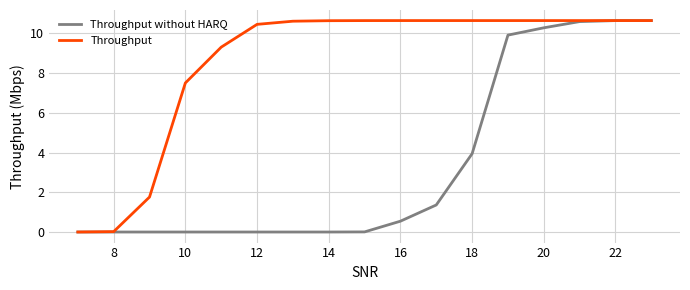

What is the sum of all Throughput without HARQ values?

57.9